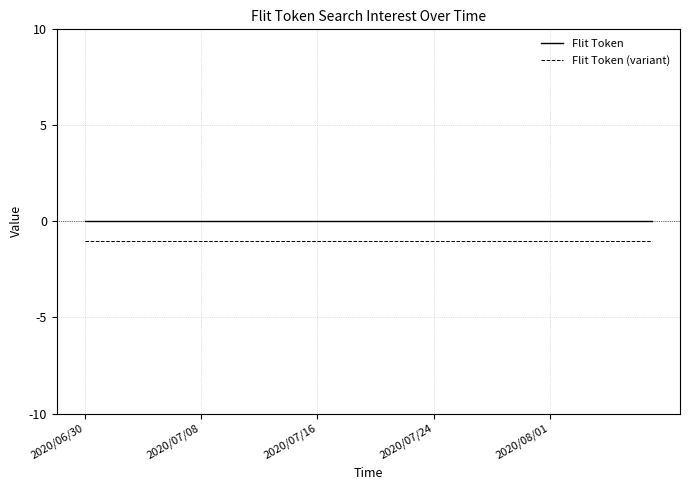

True or false: Flit Token and Flit Token (variant) intersect in this chart.

False